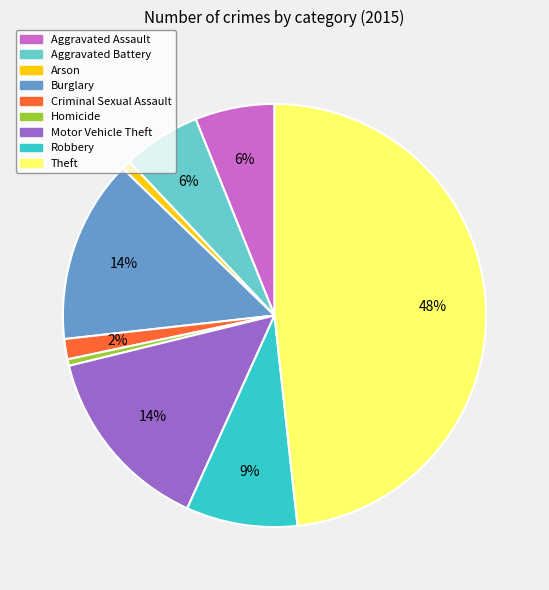

Is there any slice that represents more than half of the pie?

No